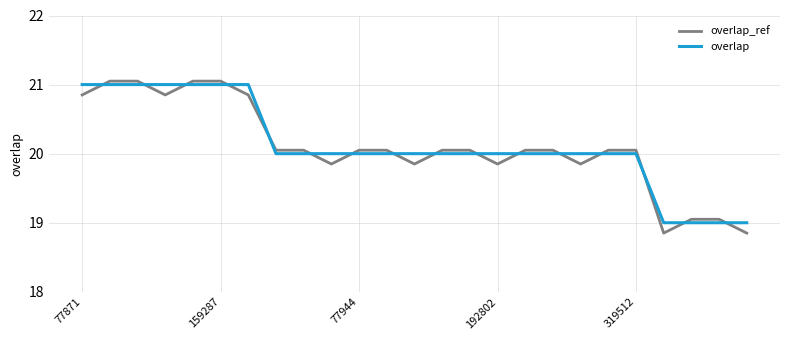

What is the maximum value for overlap?

21.0